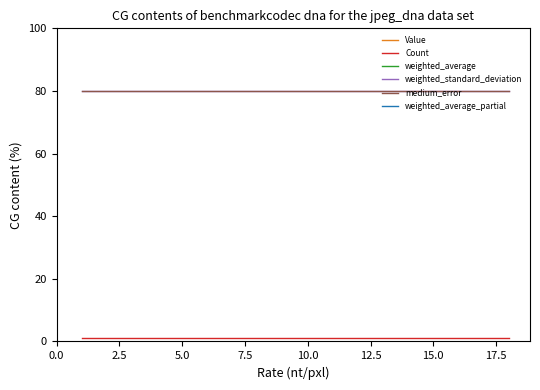

True or false: weighted_average and Value cross at least once.

False